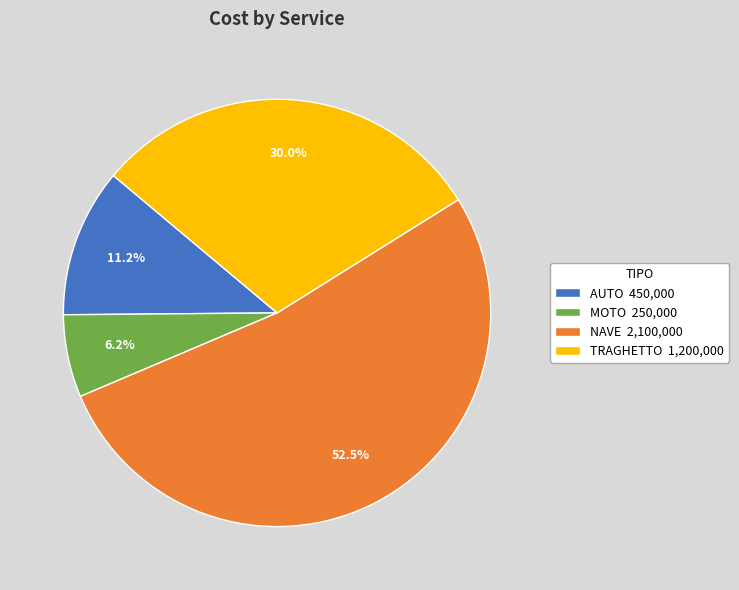

Does any single category account for the majority?

Yes